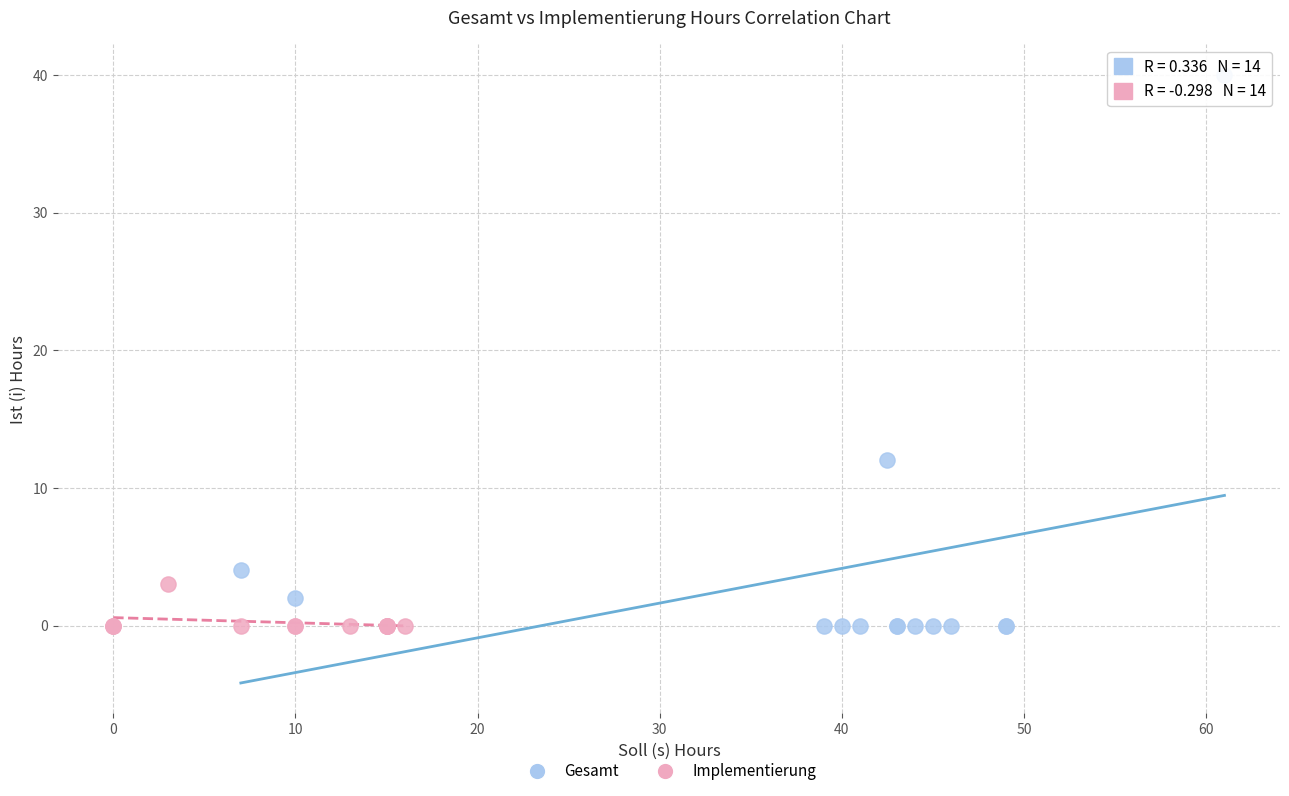

Which series has the largest Y range (max minus min)?

Gesamt